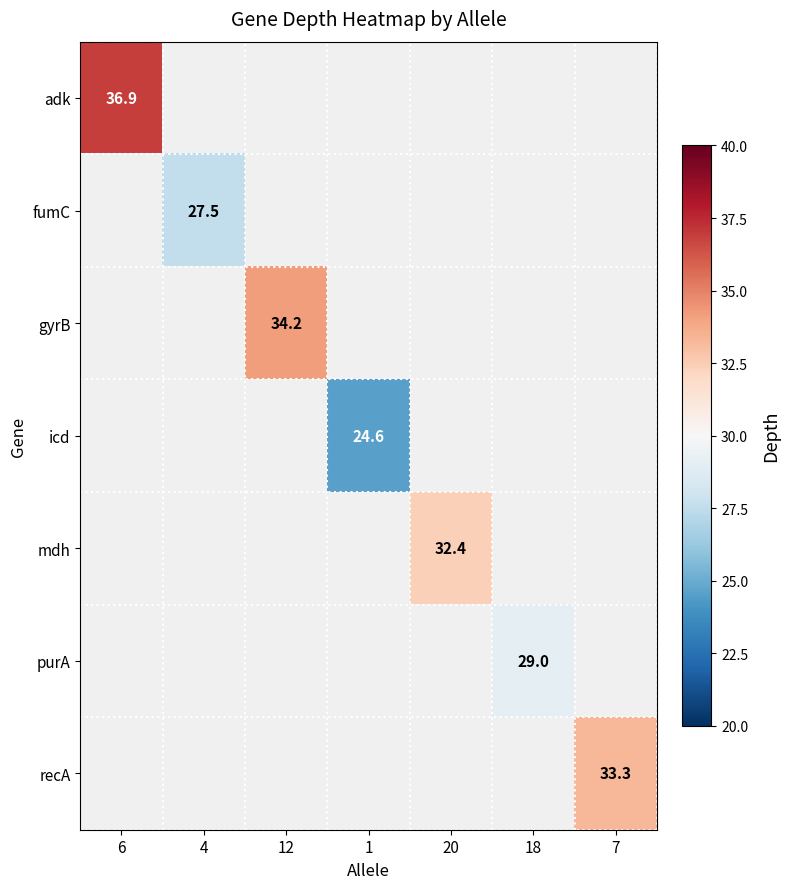

How many series are shown in this chart?

7